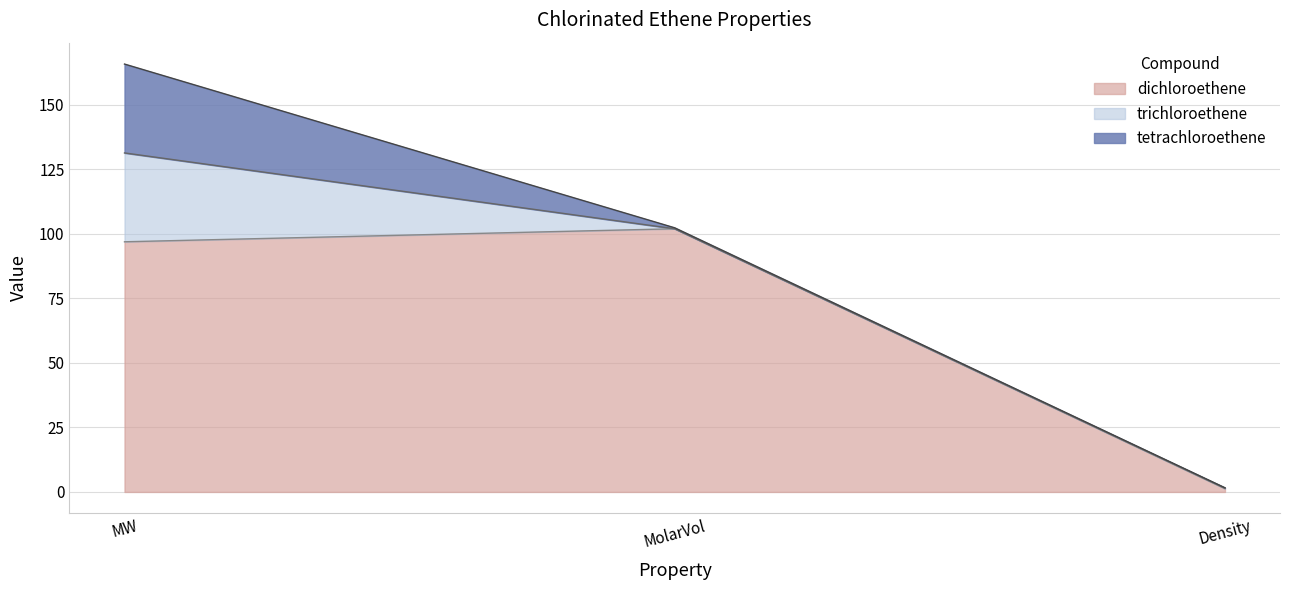

Read the tetrachloroethene value at Density.

1.6